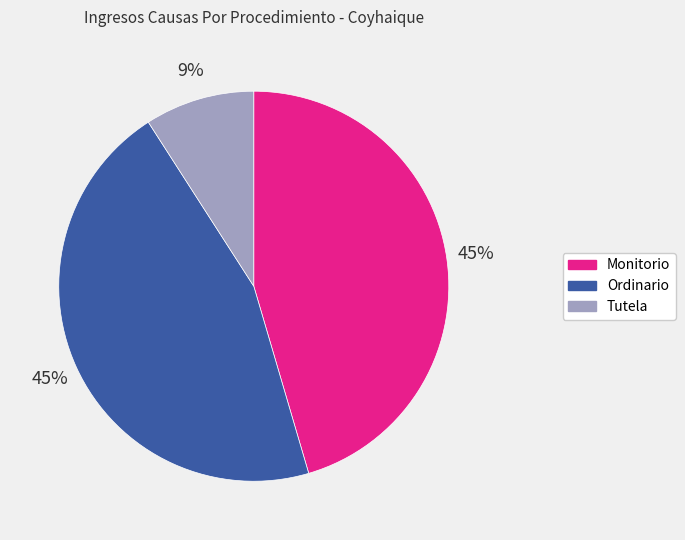

Is there a majority slice in this chart?

No